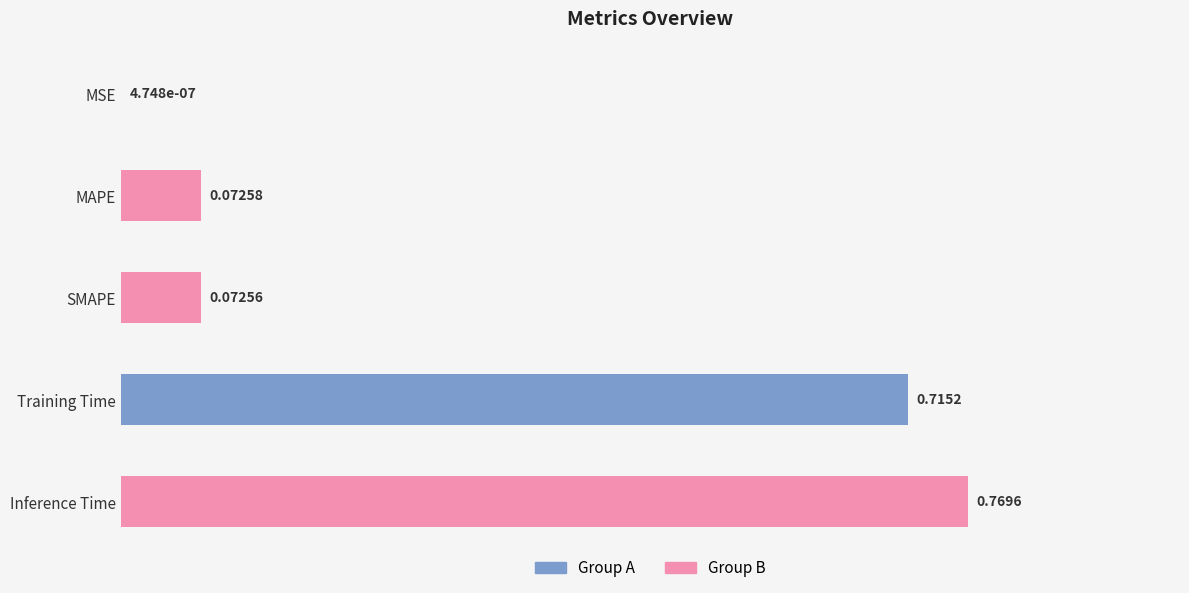

What is the sum of all values?

1.6